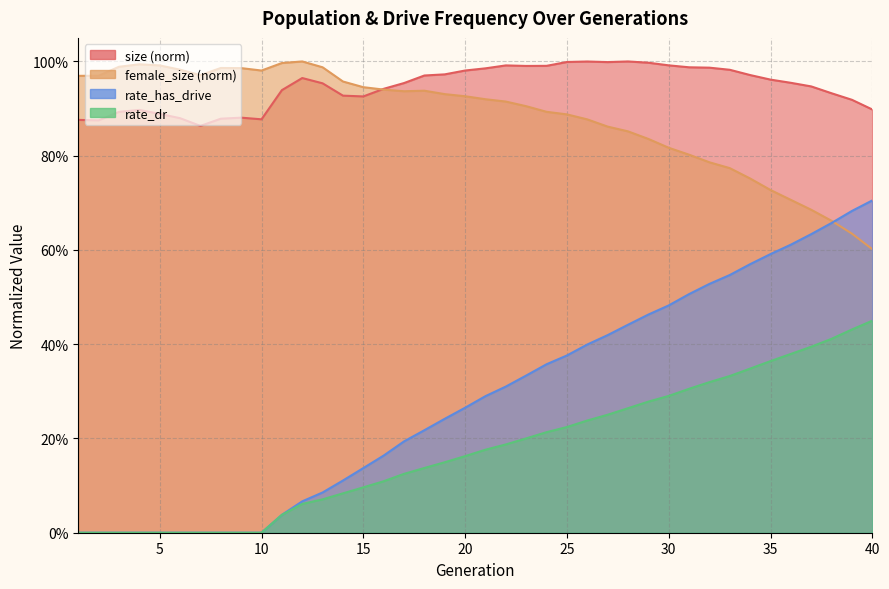

Which category has the highest value in the rate_has_drive series?

40